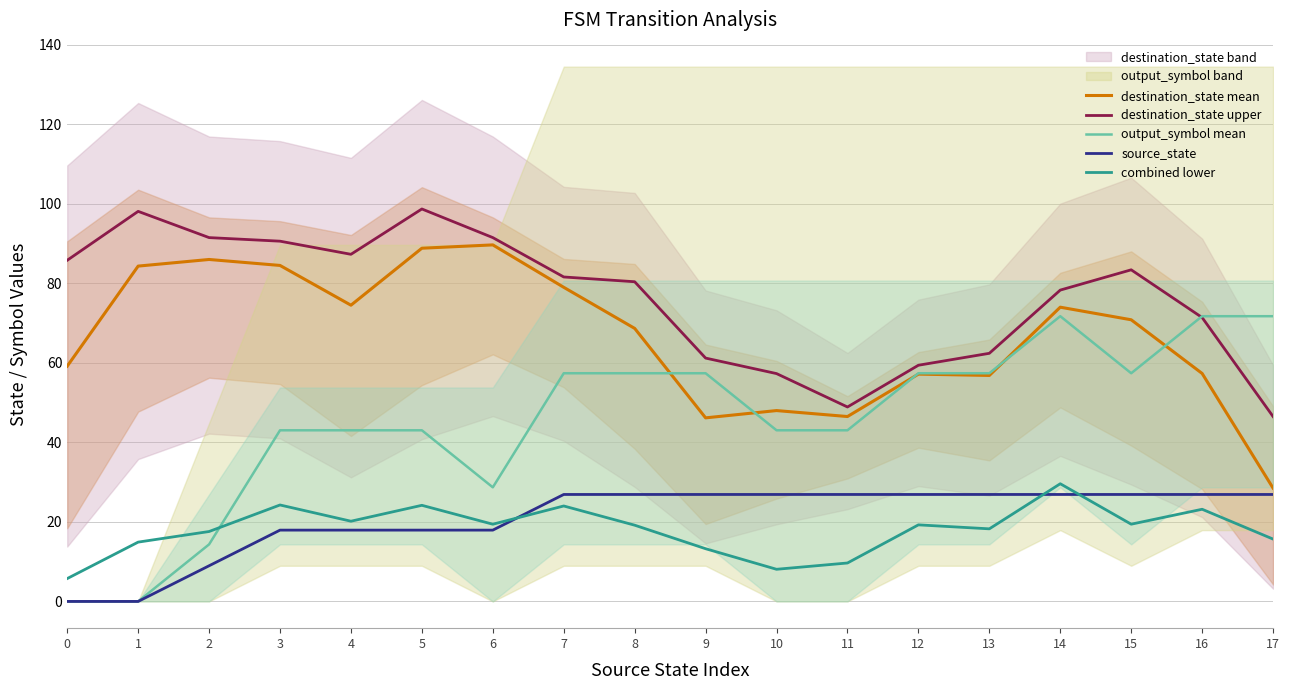

What is the value of the output_symbol mean point at the 13th from the left?

57.4